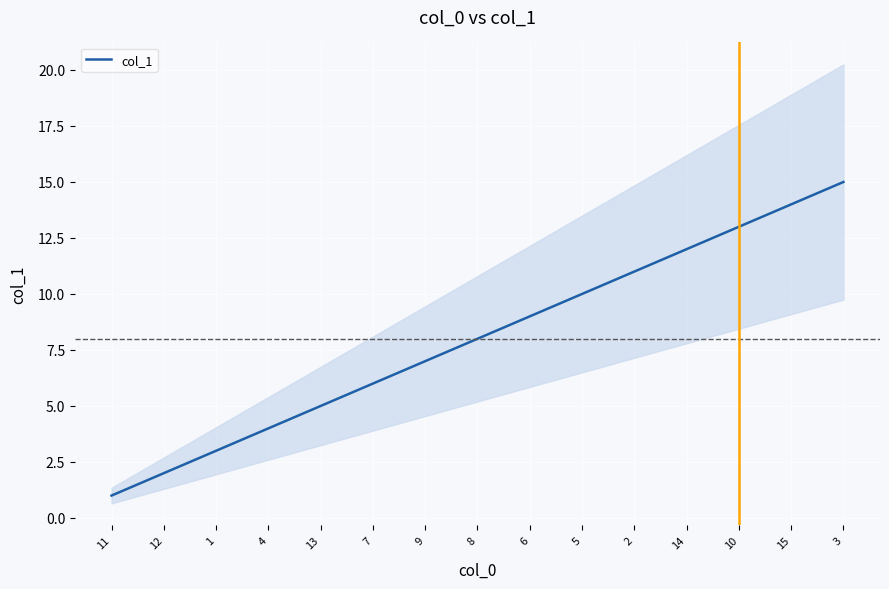

What is the sum of the values at 15 and 7?

20